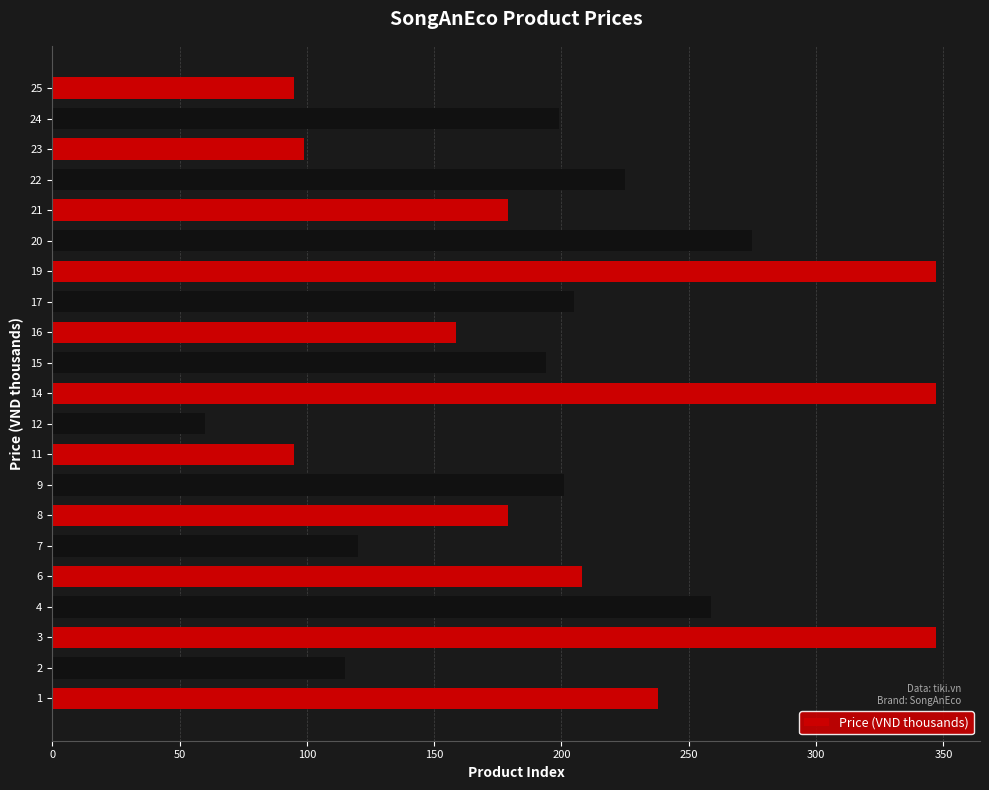

What is the minimum value shown in the chart?

60.0